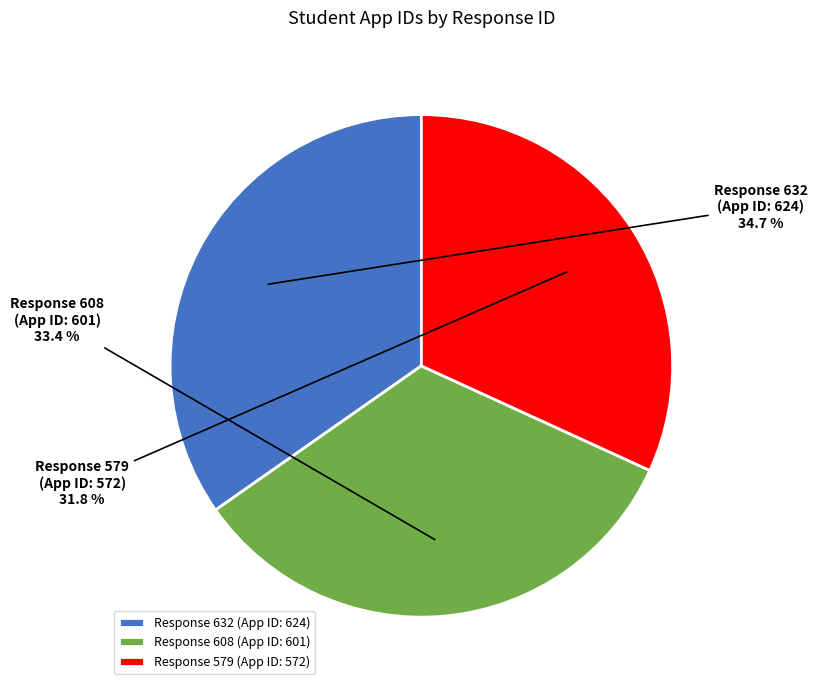

Which has a higher value, Response 632 (App ID: 624) or Response 608 (App ID: 601)?

Response 632 (App ID: 624)